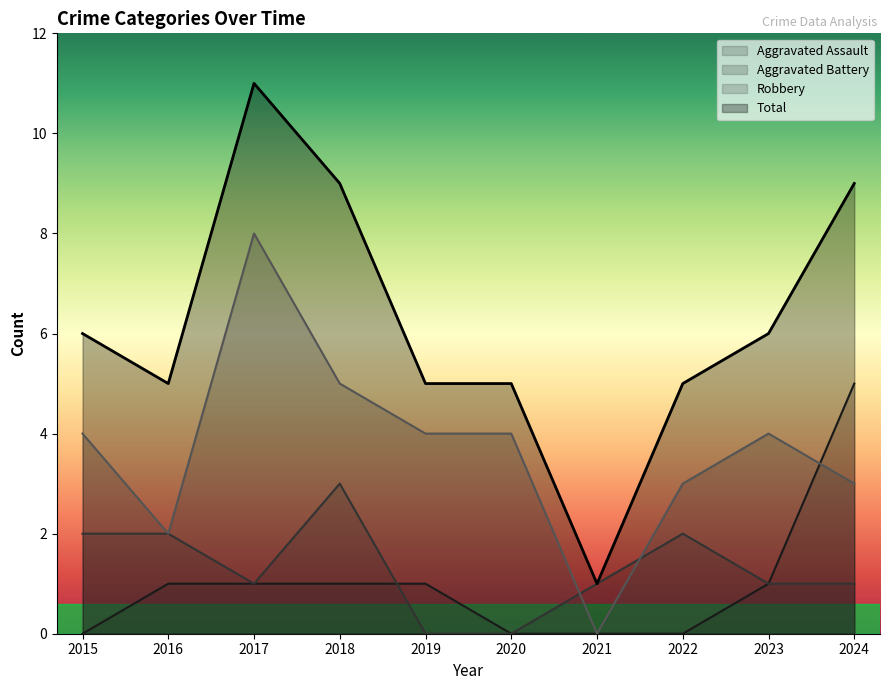

True or false: Total and Aggravated Battery cross at least once.

False